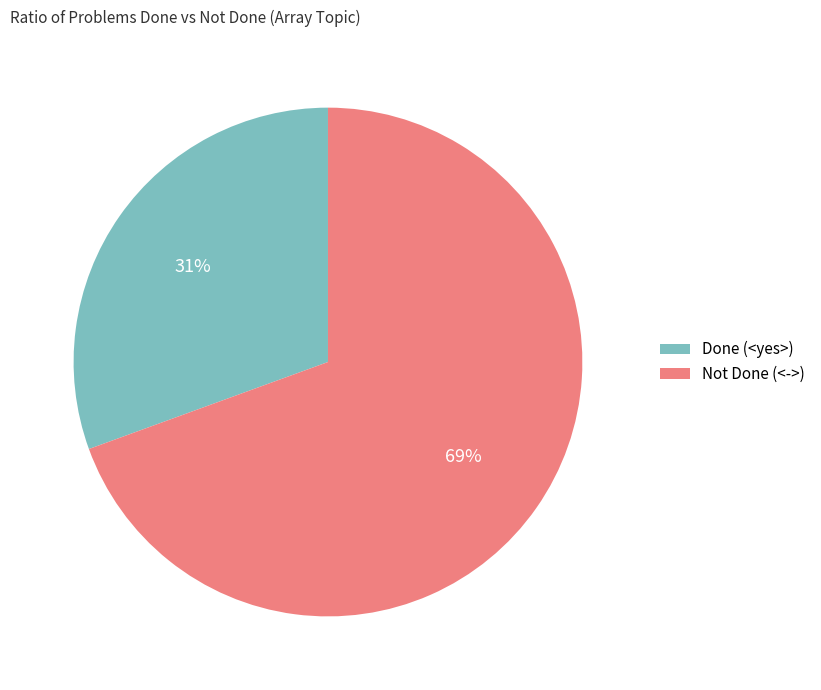

Rank the categories by value from lowest to highest.

Done (<yes>), Not Done (<->)